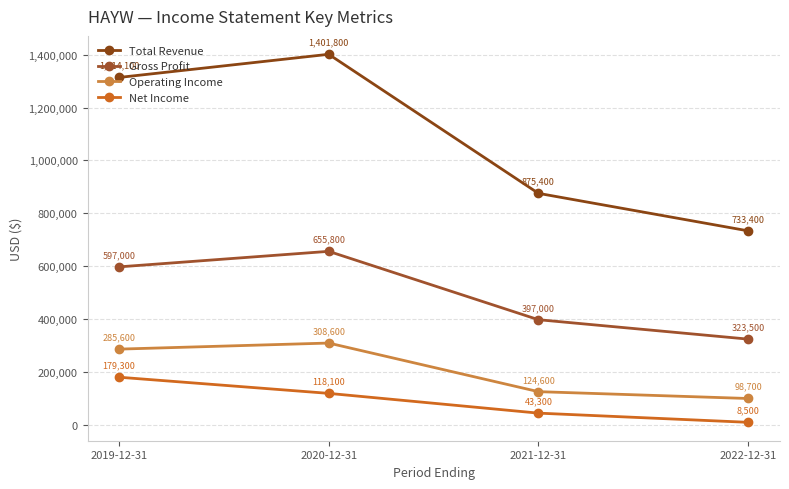

What is the approximate value of Gross Profit at 2022-12-31?

323500